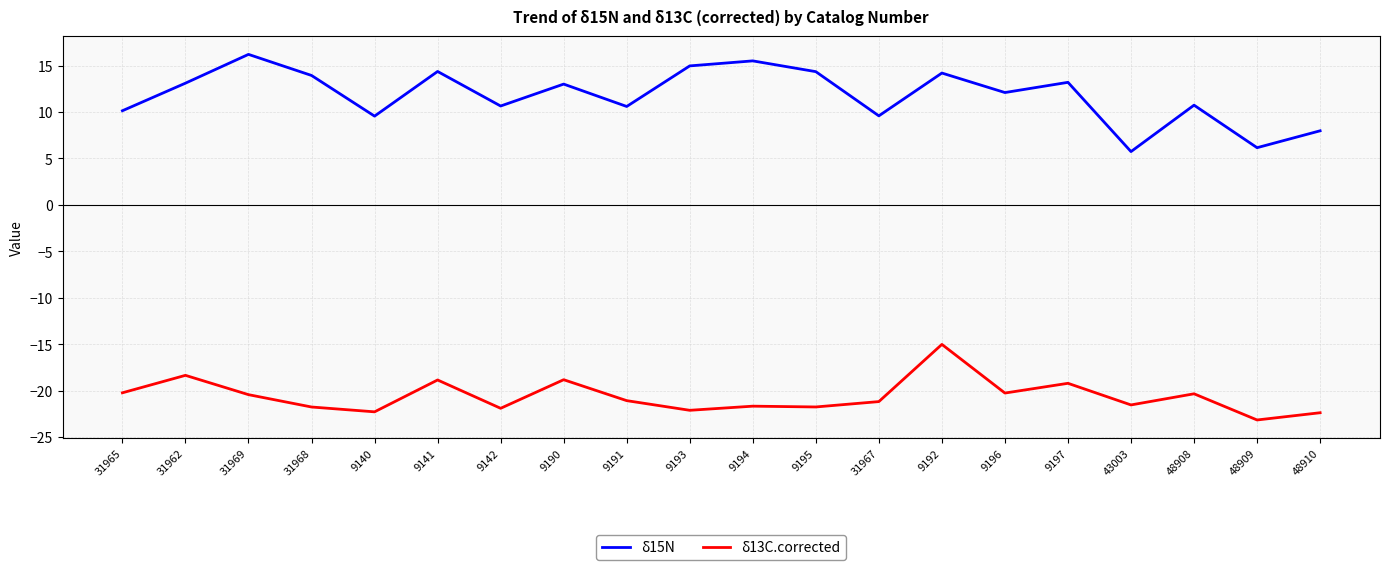

The δ15N series shows 6.4 at 31965. True or false?

False